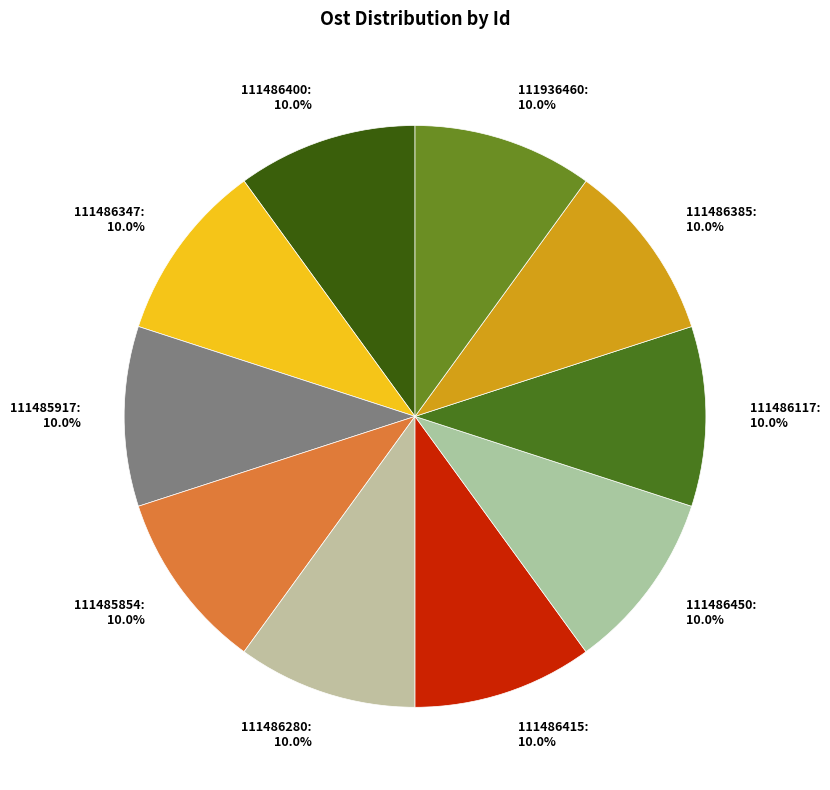

How many slices are in this pie chart?

10